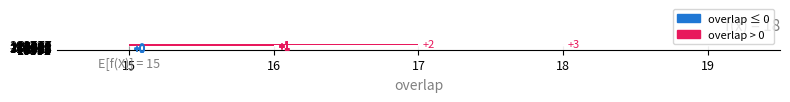

Which label corresponds to the smallest value in the chart?

2733